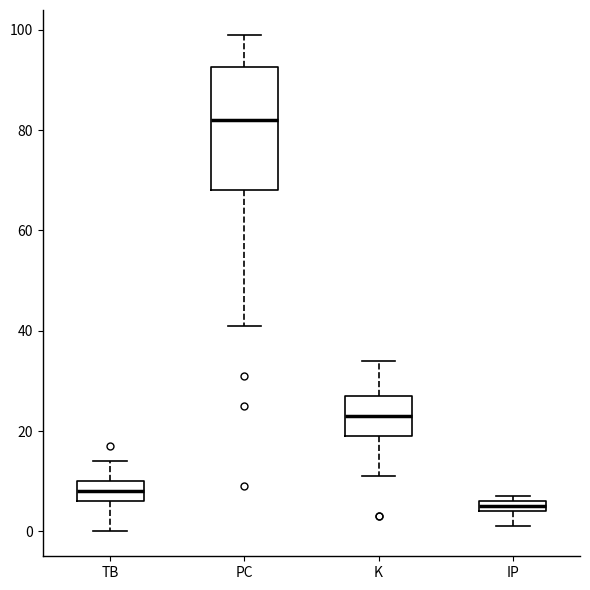

Where is the upper edge of the box for PC on the y-axis? The values are not printed on the chart, so give them approximately, as read against the axis.

92